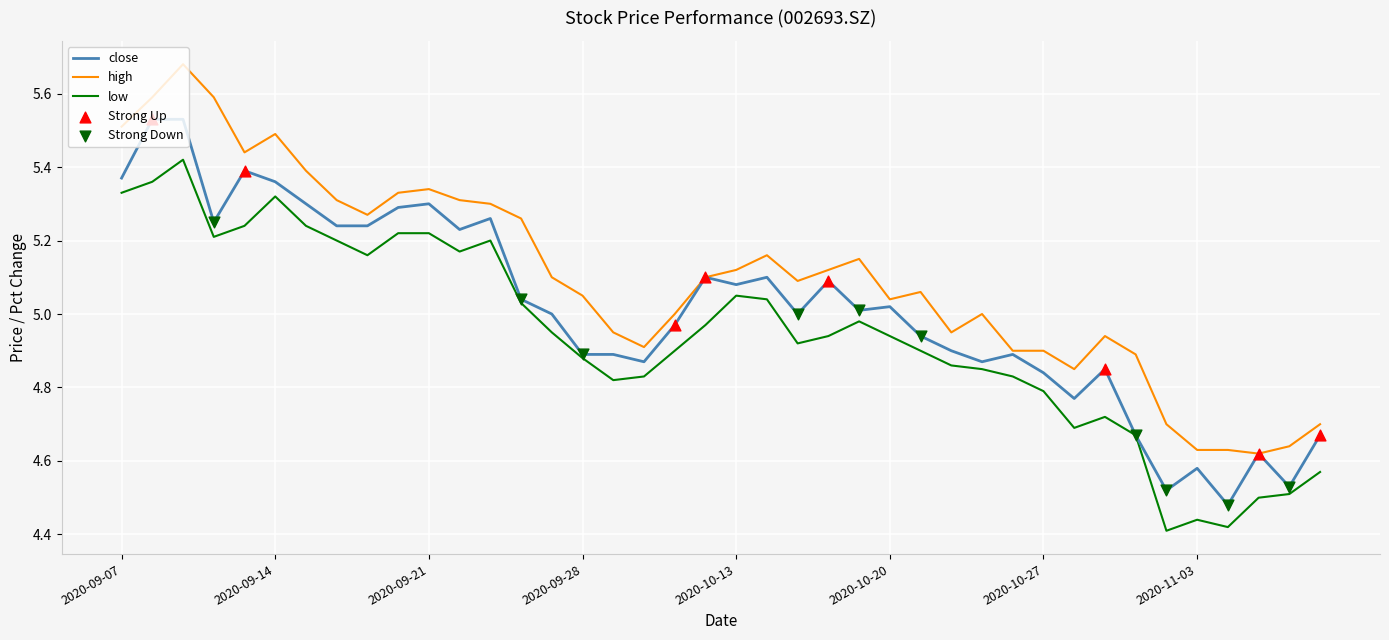

Which series has the largest total across all categories?

high